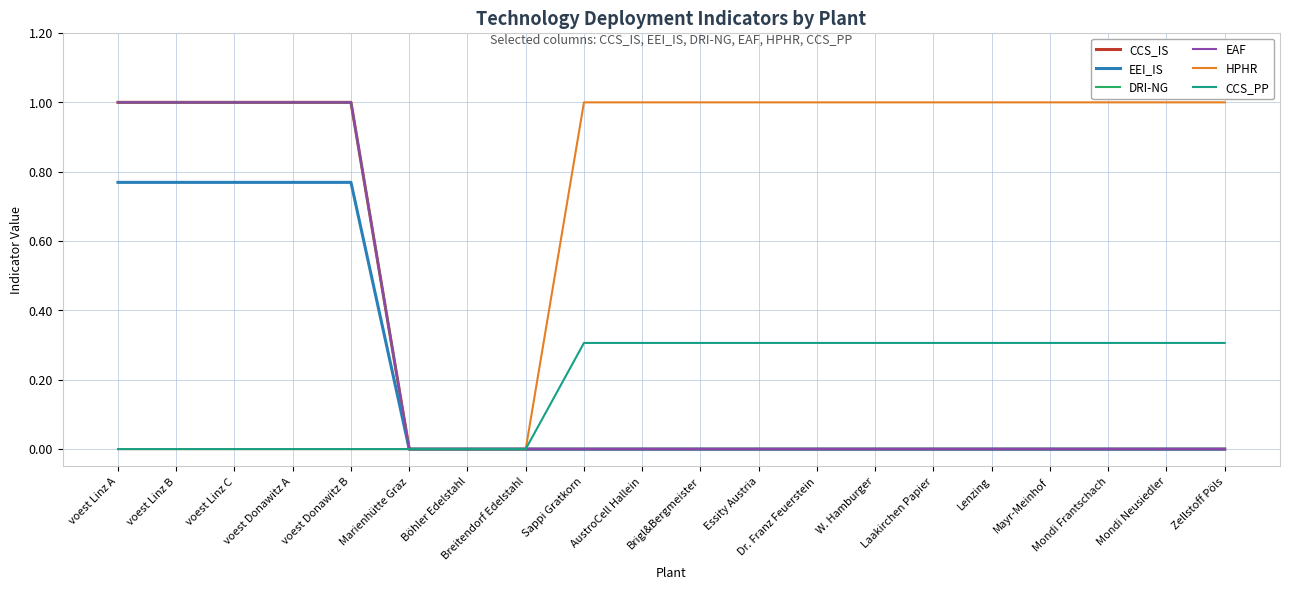

Does the chart have visible grid lines?

Yes